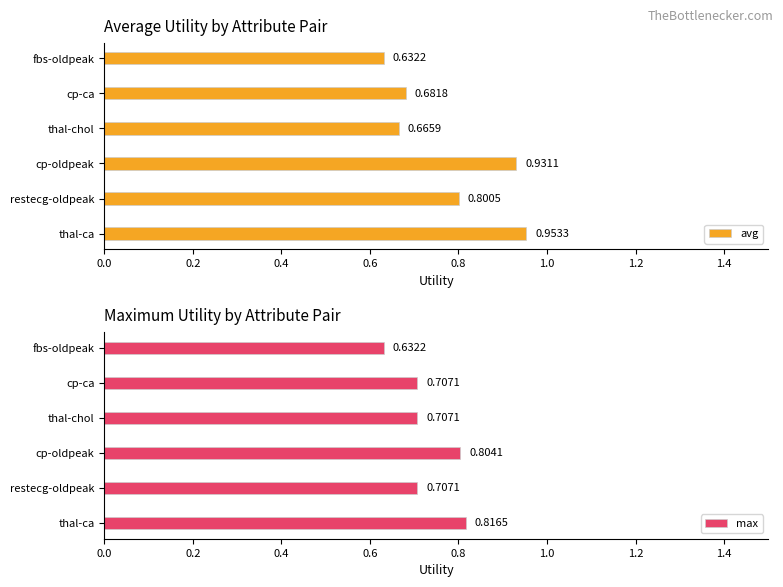

List the labels in order of avg value, smallest first.

fbs-oldpeak, thal-chol, cp-ca, restecg-oldpeak, cp-oldpeak, thal-ca